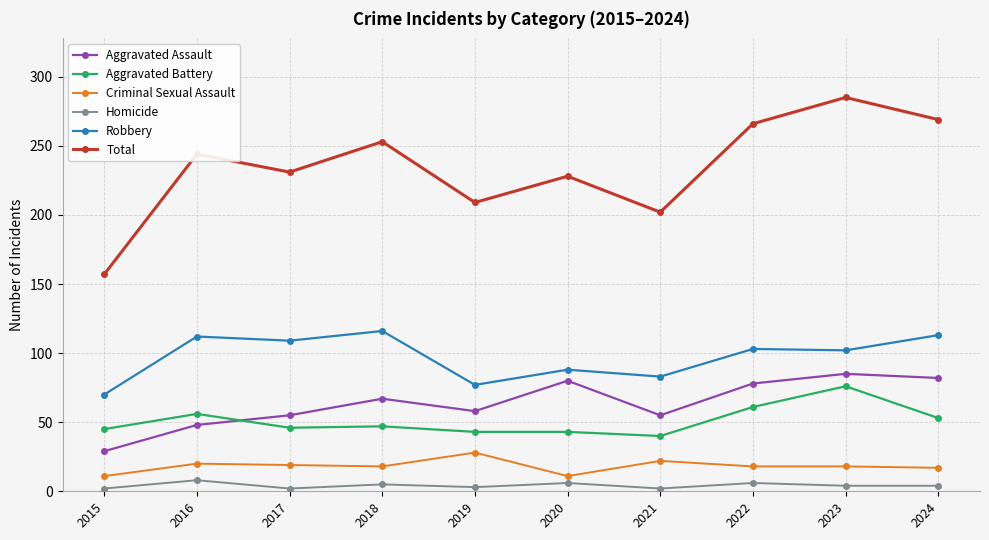

Which series has the largest total across all categories?

Total